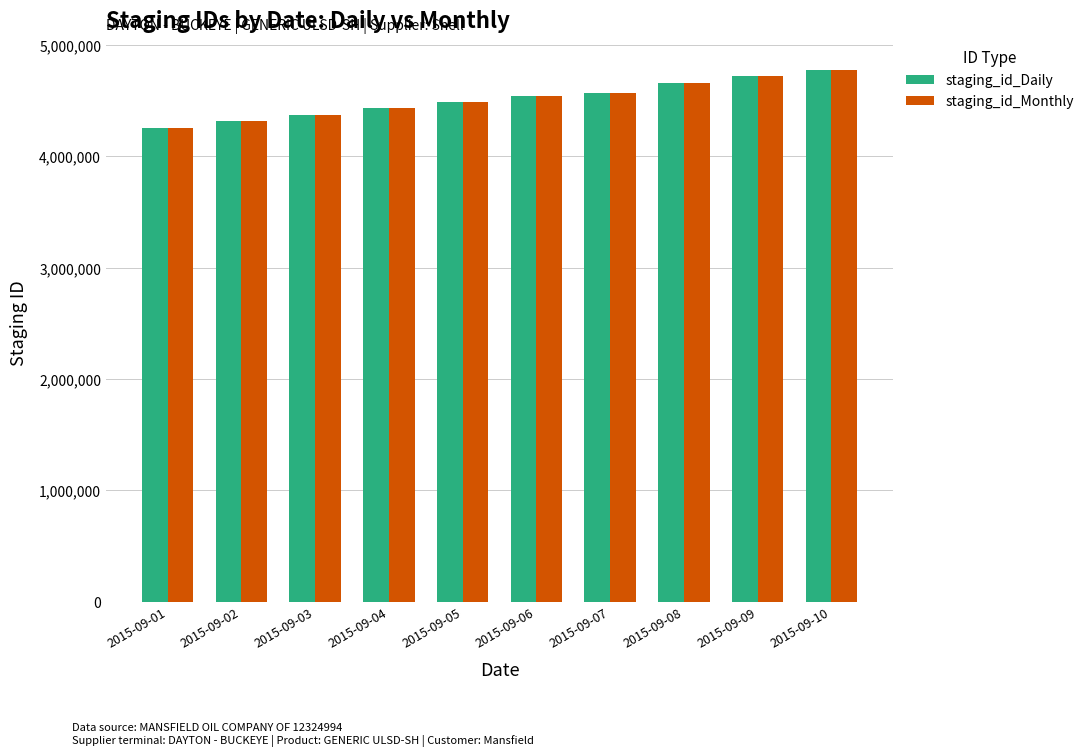

Which label corresponds to the largest value in the chart?

2015-09-10